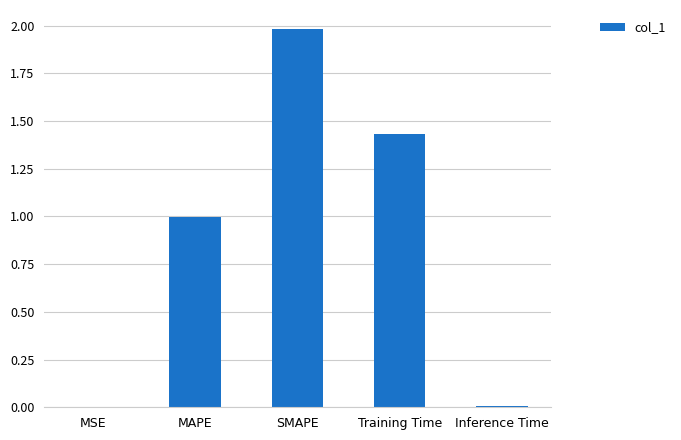

What is the change in value from SMAPE to Training Time?

-0.5